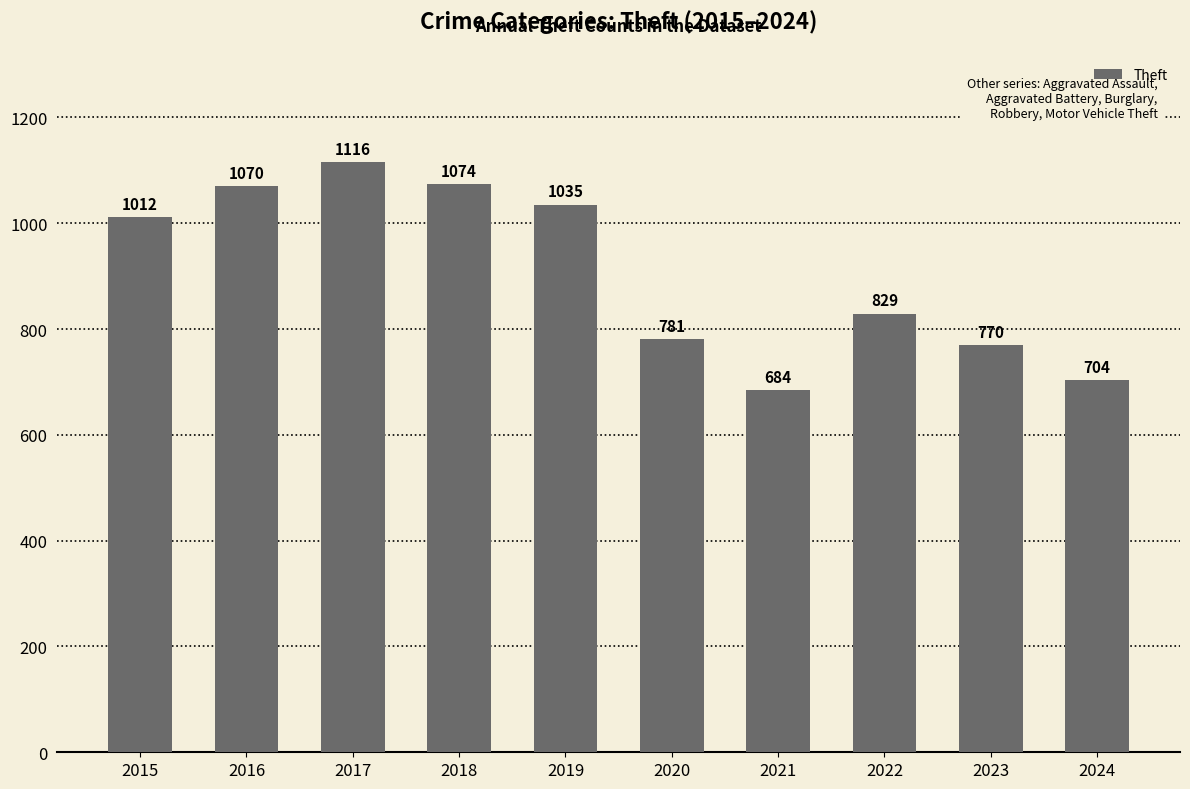

Rank the categories by value from lowest to highest.

2021, 2024, 2023, 2020, 2022, 2015, 2019, 2016, 2018, 2017